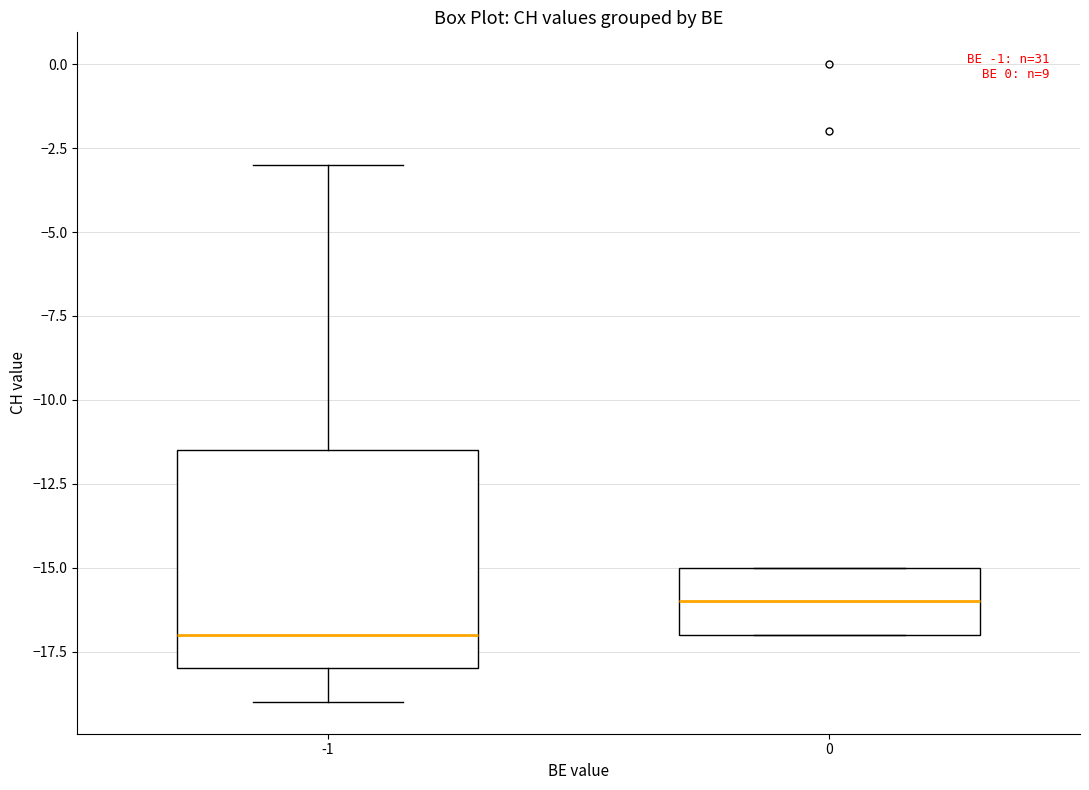

Where does the lower whisker of the box at x = -1 end on the y-axis? The values are not printed on the chart, so give them approximately, as read against the axis.

-19.0